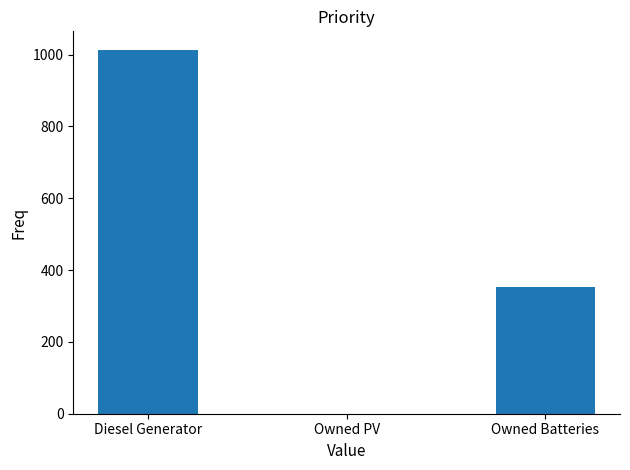

What is the greatest value displayed?

1014